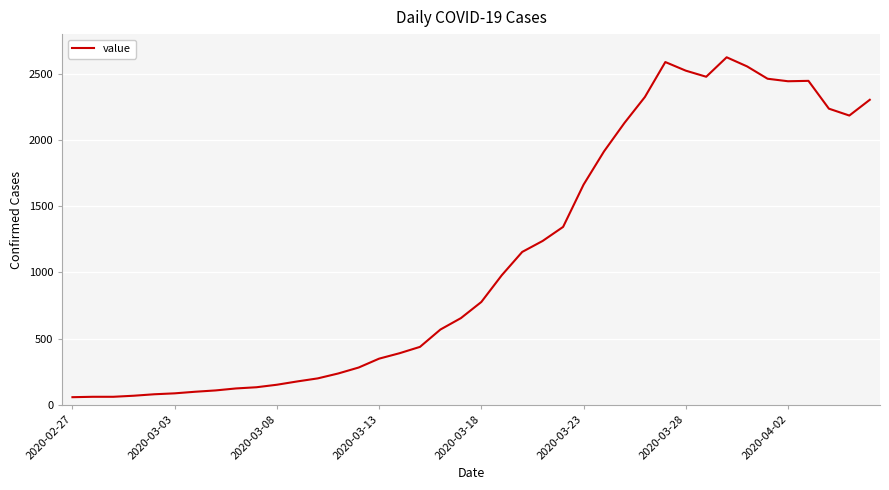

What is the greatest value displayed?

2625